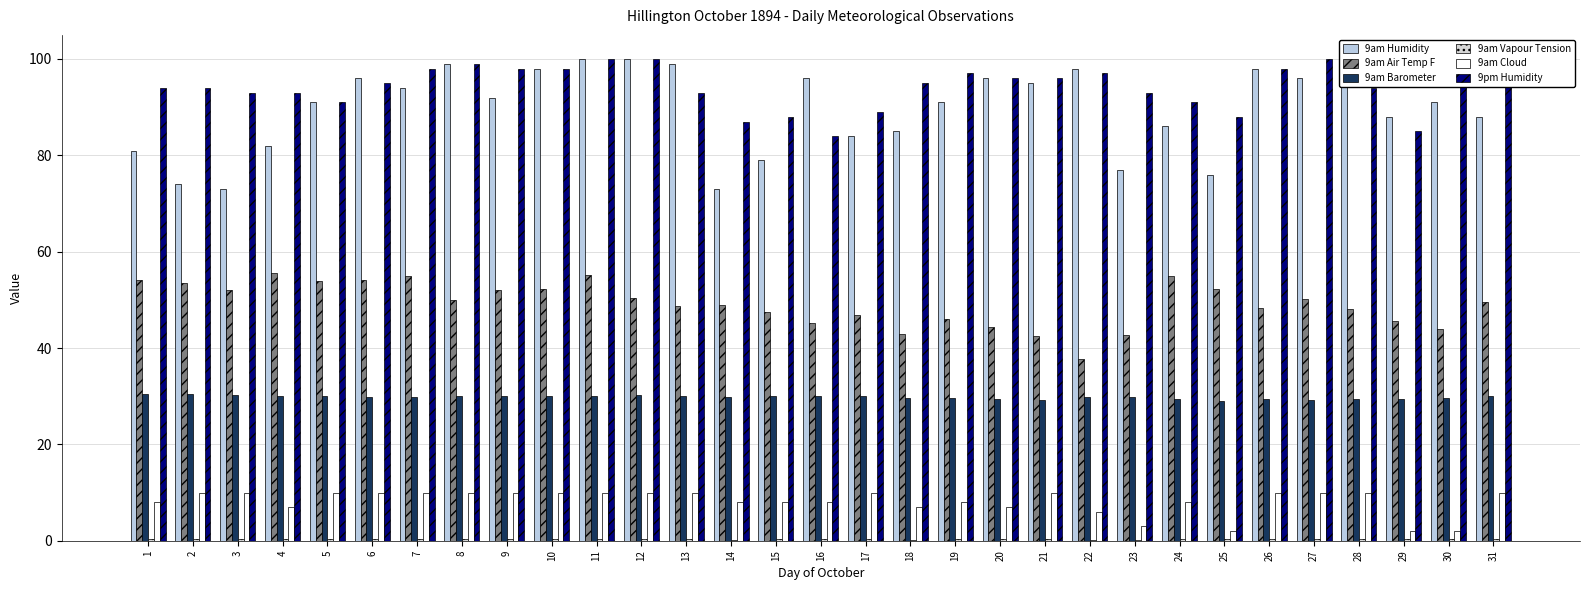

At which category is the sum across all series the highest?

11